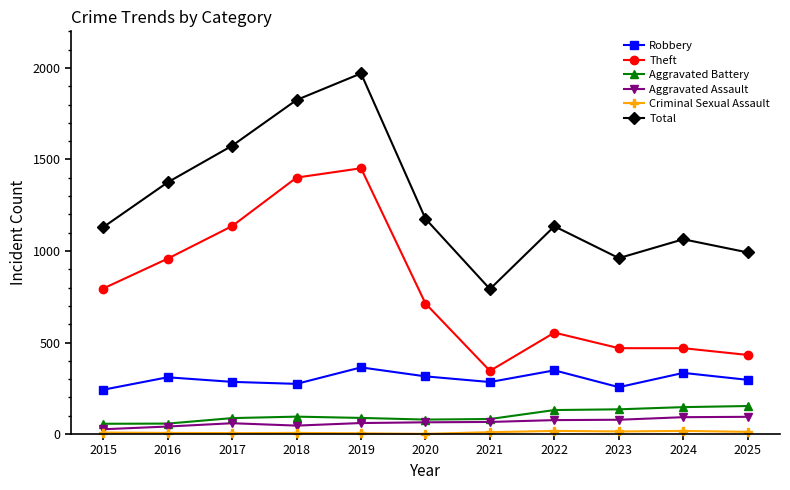

Between 2015 and 2017, which series saw the biggest shift?

Total